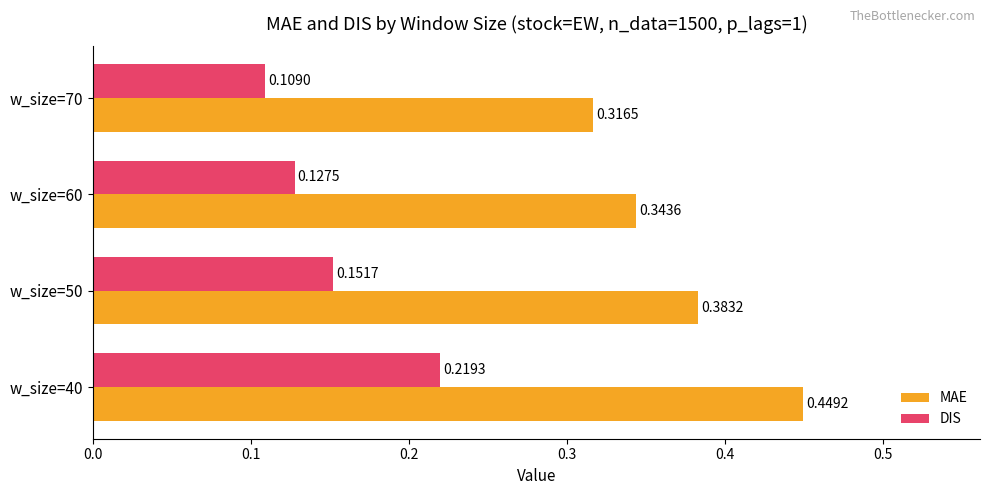

Rank the series by their maximum value, from highest to lowest.

MAE, DIS